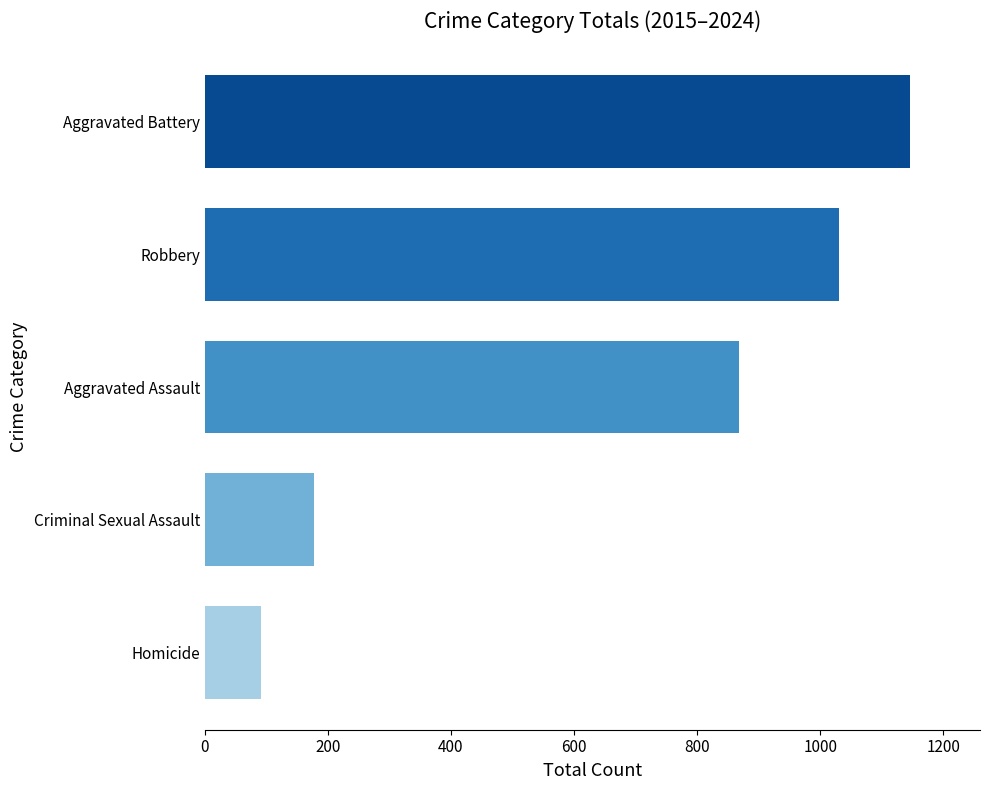

The chart shows a value of 1522 at Aggravated Assault. True or false?

False